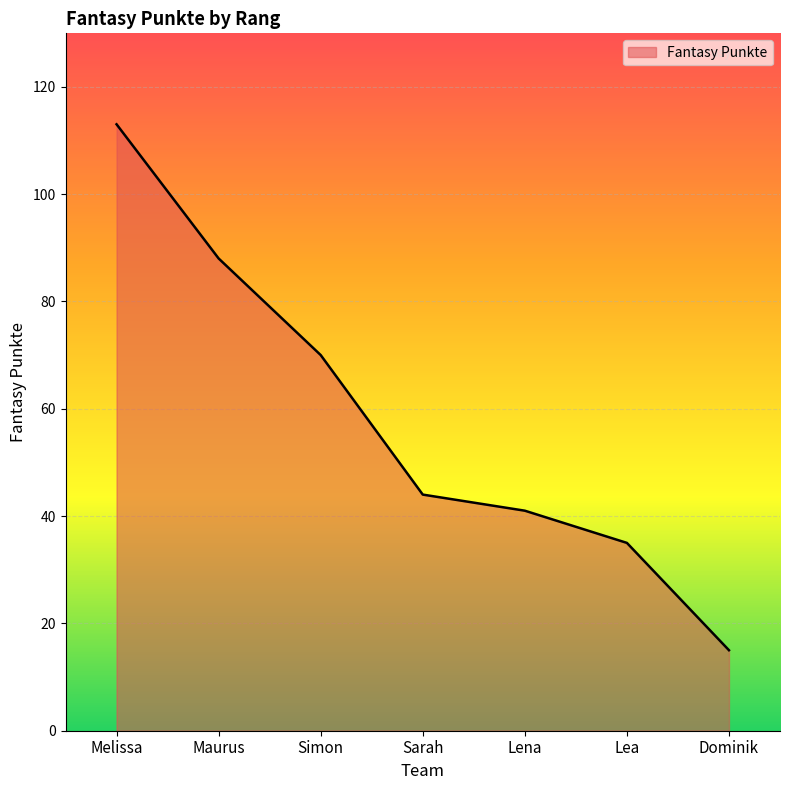

What is the ratio of the value at Lea to the value at Maurus?

0.4